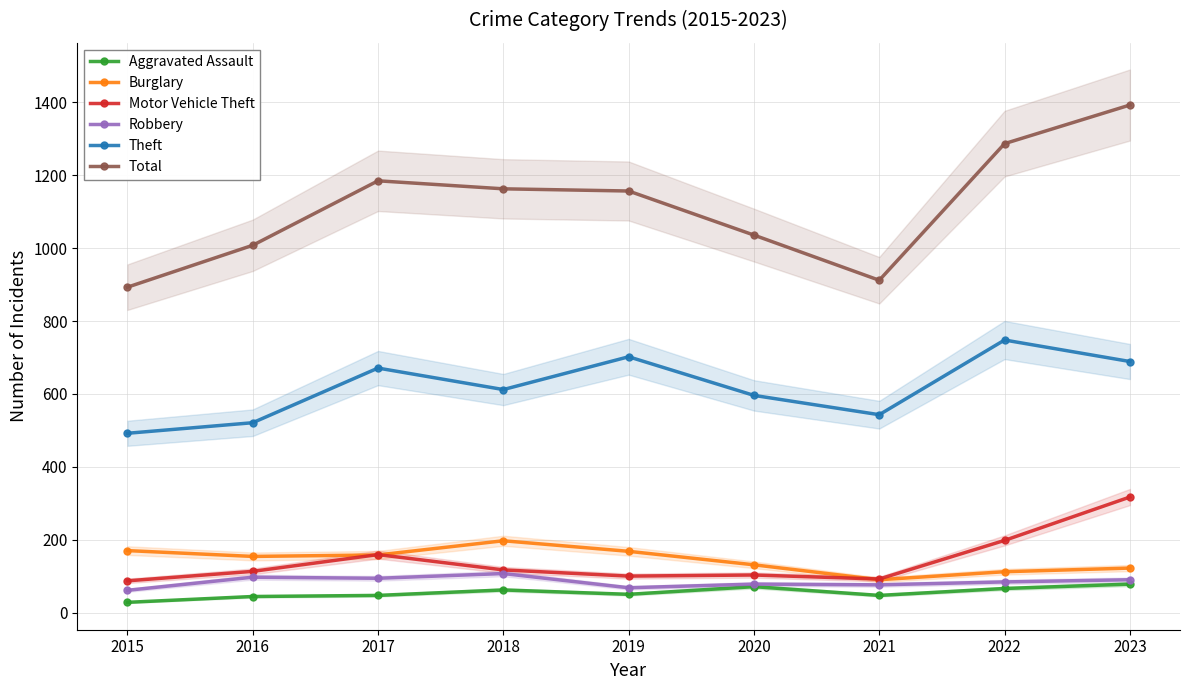

True or false: Aggravated Assault and Burglary intersect in this chart.

False